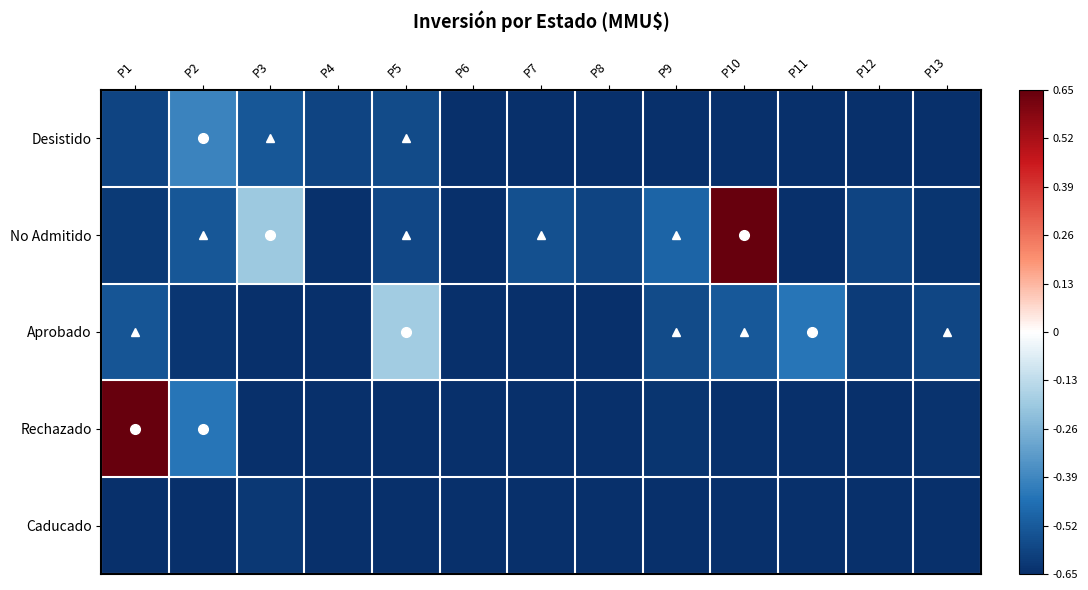

Which has a higher value, P9 or P1?

P1